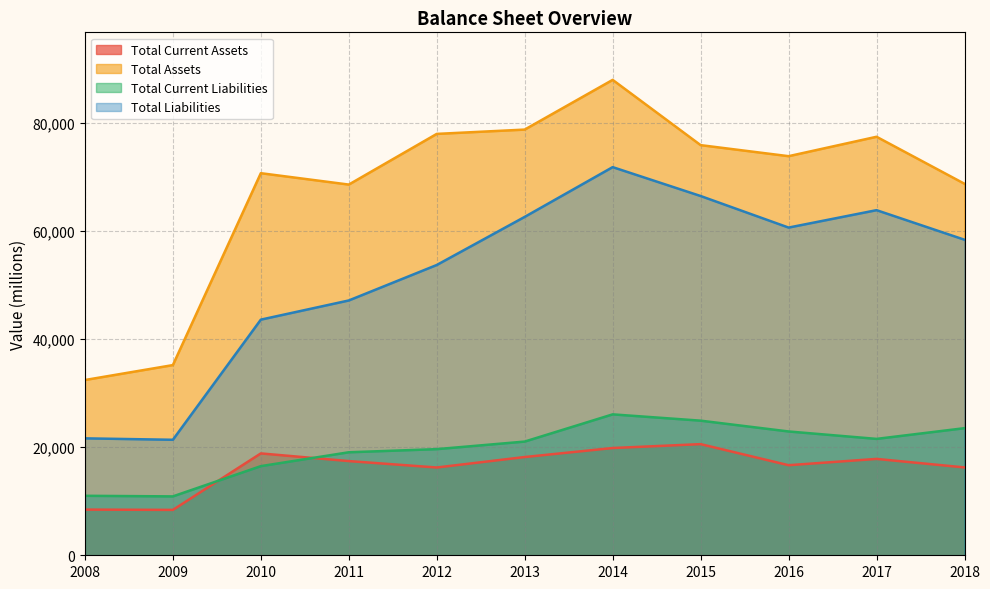

Between 2012 and 2015, which series saw the biggest shift?

Total Liabilities